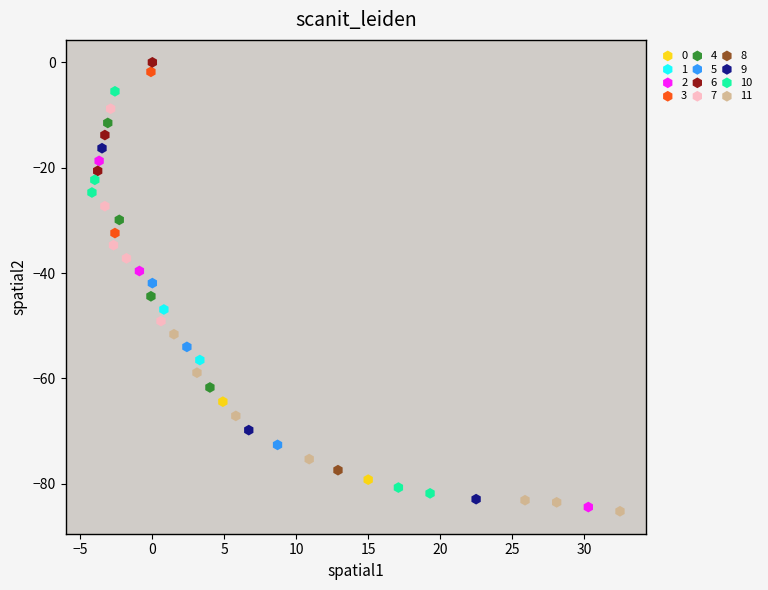

Which series reaches the maximum Y coordinate?

6